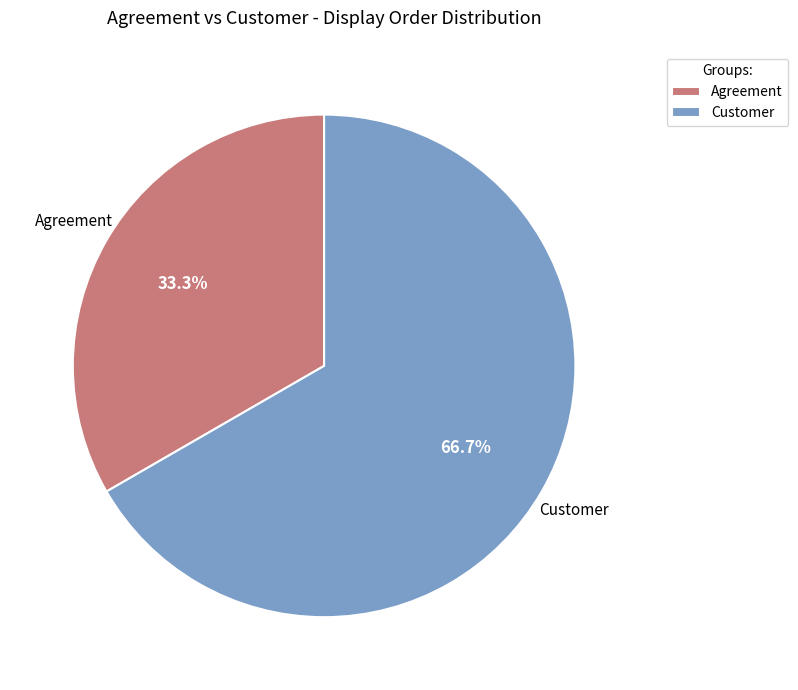

Is Agreement the majority of the pie?

No